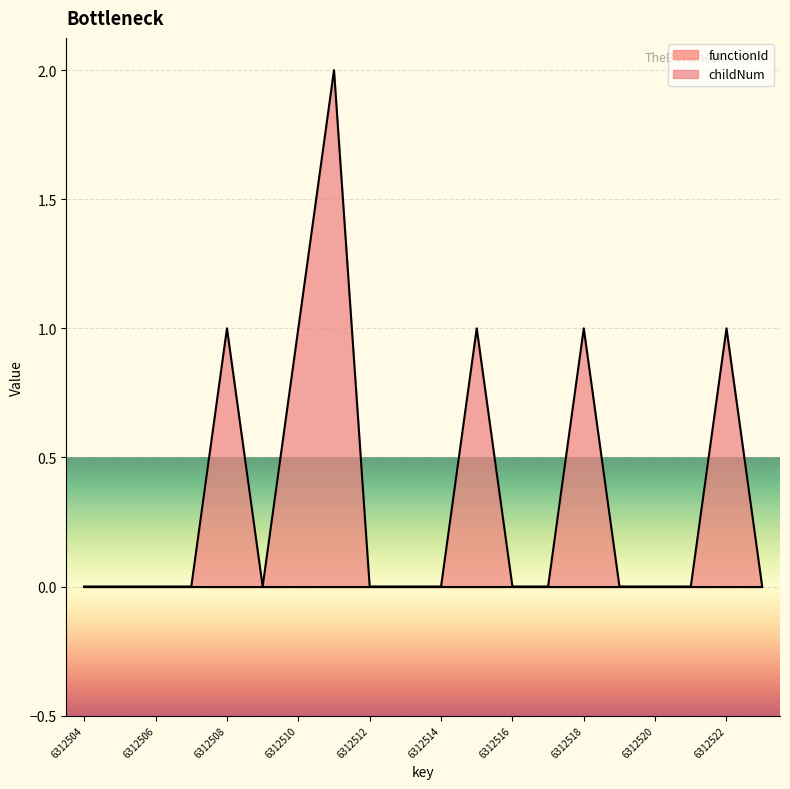

What is the value of the 7th point from the left?

1